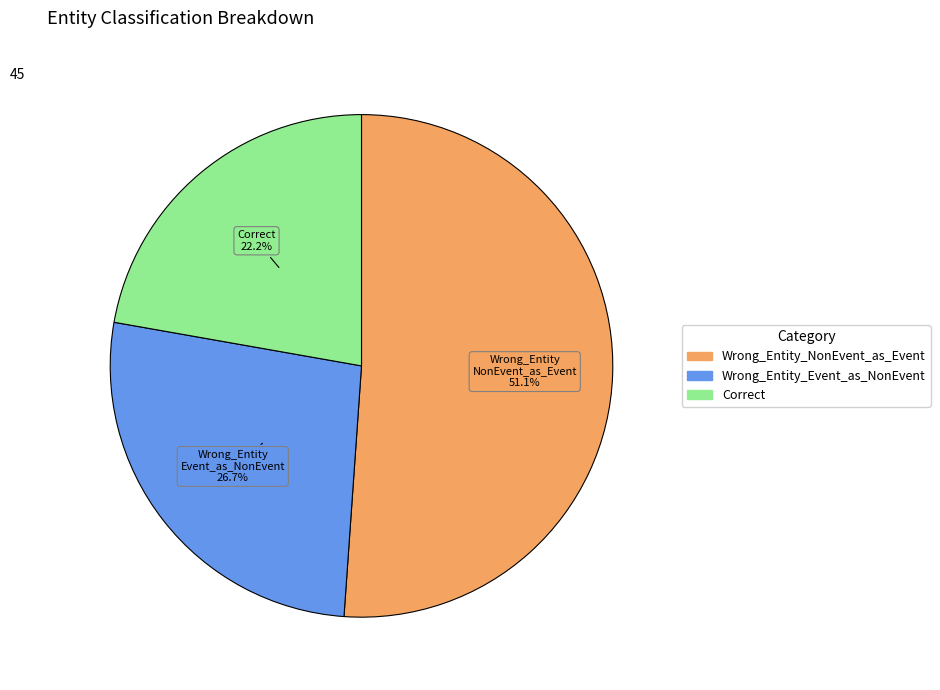

How many slices are in this pie chart?

3